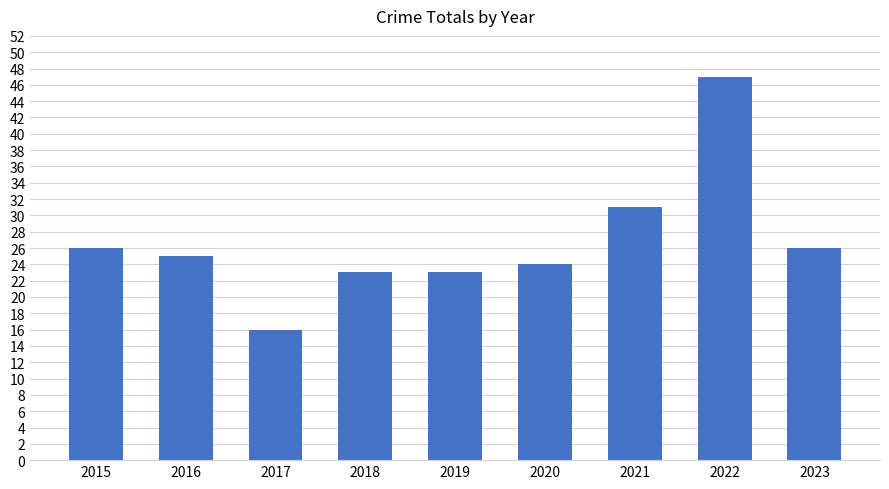

What is the ratio of the value at 2016 to the value at 2020?

1.0